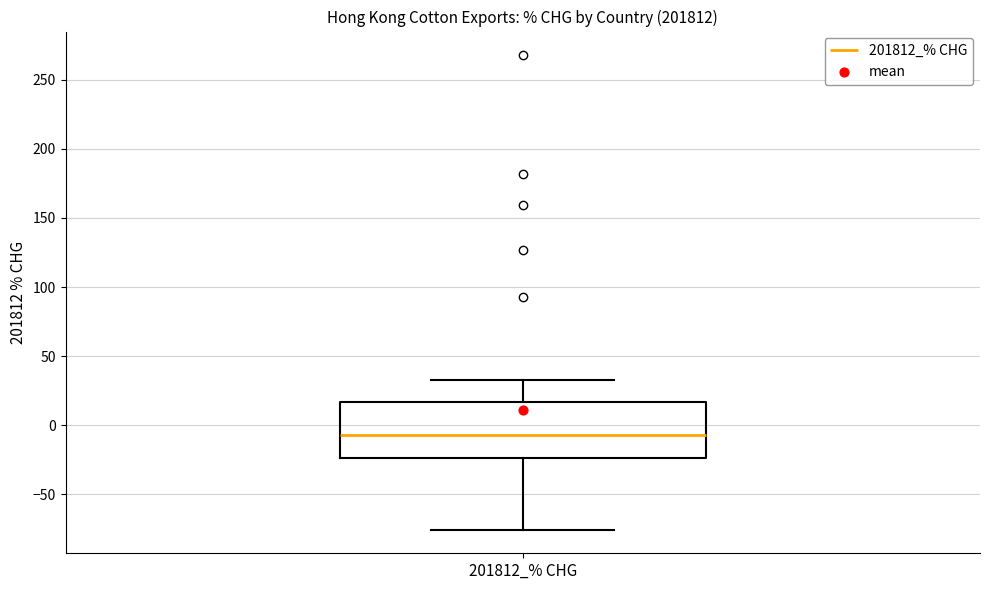

Read this box plot against the y-axis: the position of the median line, the range covered by the box, and the ends of both whiskers. The values are not printed on the chart, so give them approximately, as read against the axis.

median -5, box -25 to 15, whiskers -75 to 35